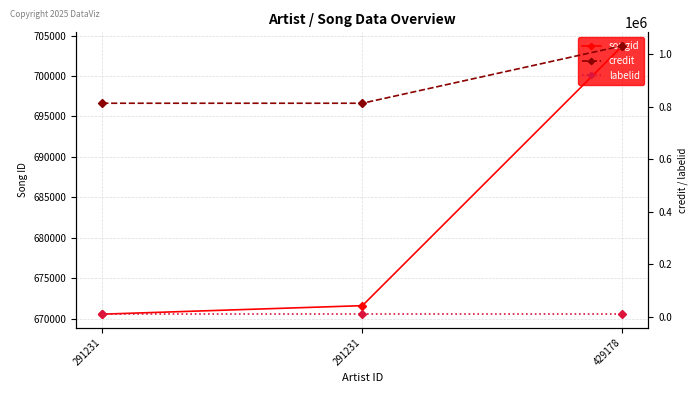

What is the sum of all songid values?

2045869